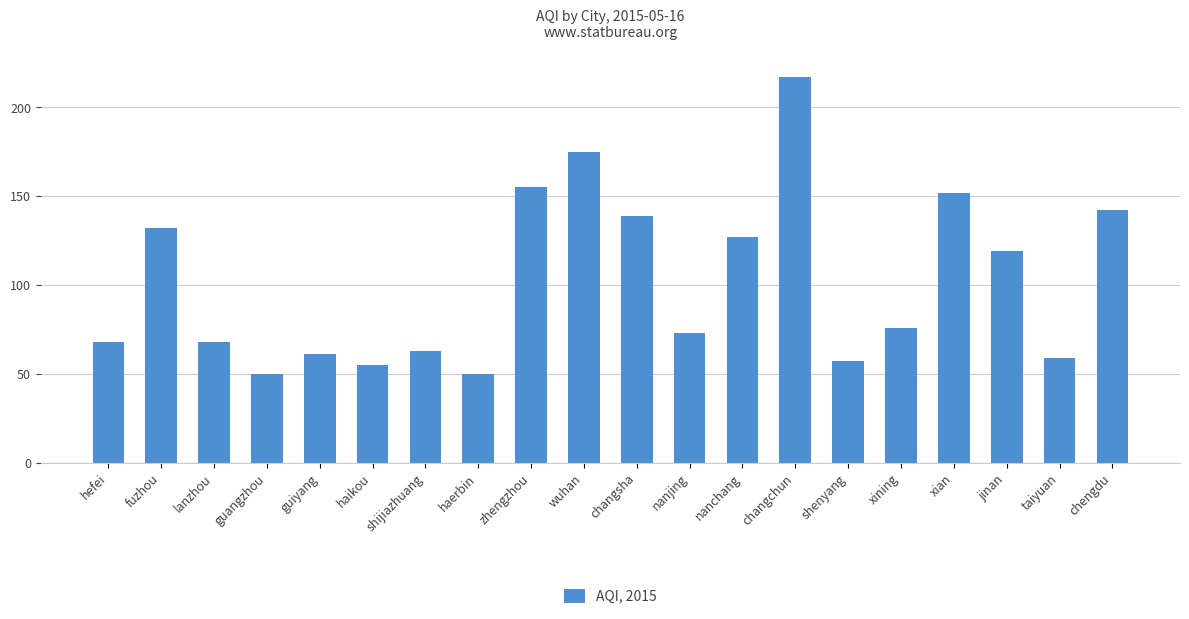

What is the average value?

102